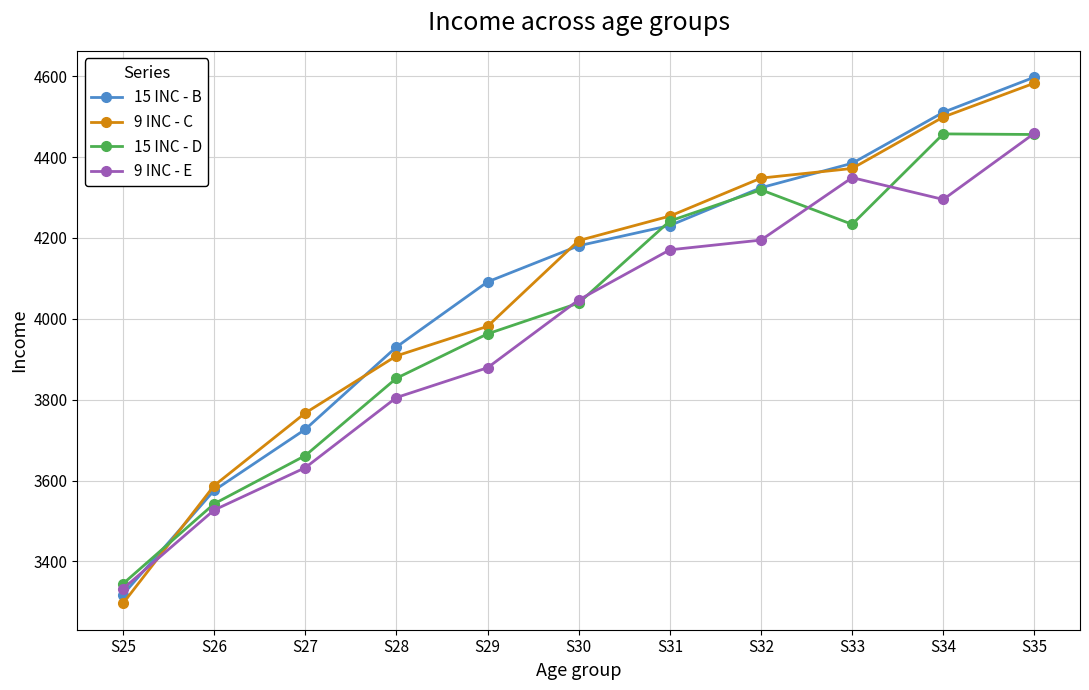

Is it true that 15 INC - D equals 3344.8 at S25?

True